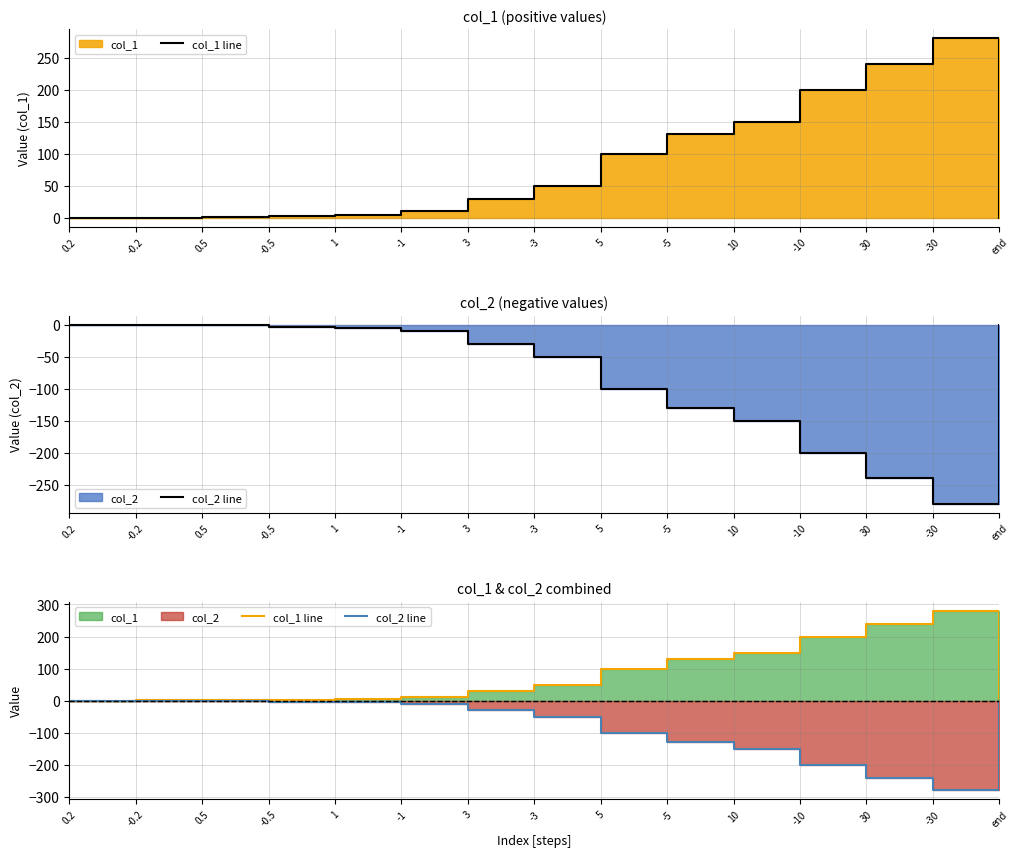

Reading left to right, extract all data points from this chart.

col_1 line: 0.2=0.2	-0.2=0.5	0.5=1.0	-0.5=3.0	1=5.0	-1=10.0	3=30.0	-3=50.0	5=100.0	-5=130.0	10=150.0	-10=200.0	30=240.0	-30=280.0	end=0.0
col_2 line: 0.2=-0.2	-0.2=-0.5	0.5=-1.0	-0.5=-3.0	1=-5.0	-1=-10.0	3=-30.0	-3=-50.0	5=-100.0	-5=-130.0	10=-150.0	-10=-200.0	30=-240.0	-30=-280.0	end=0.0